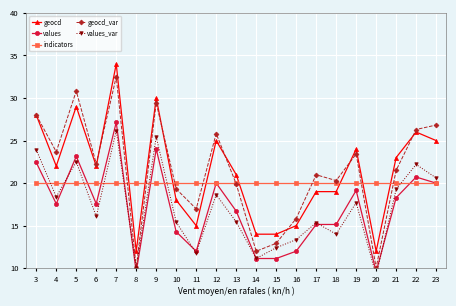

Where is the first local maximum for geocd?

5